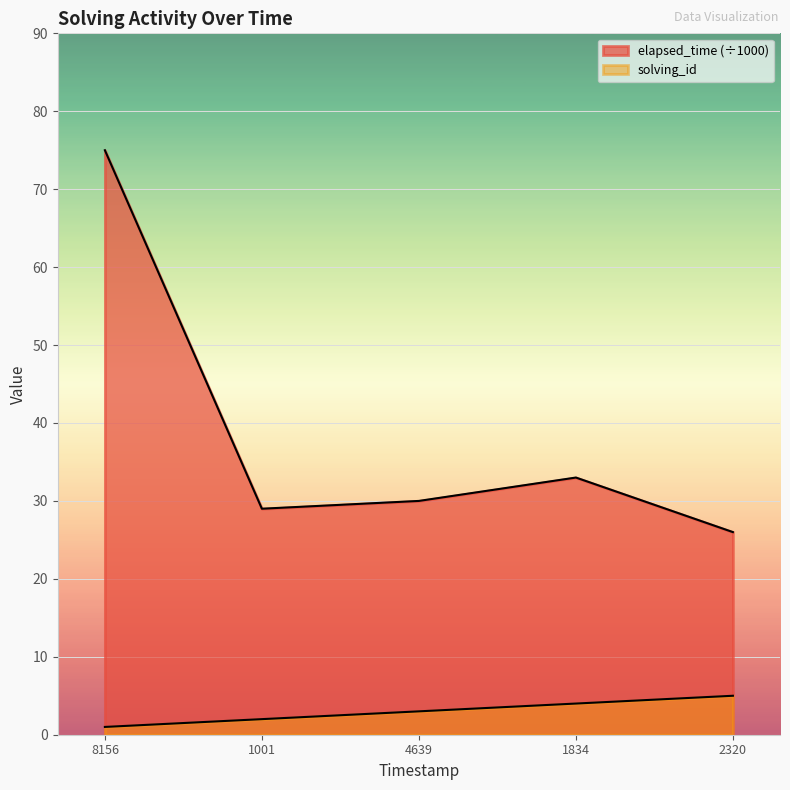

What is the sum of the elapsed_time values at 2320 and 1001?

55